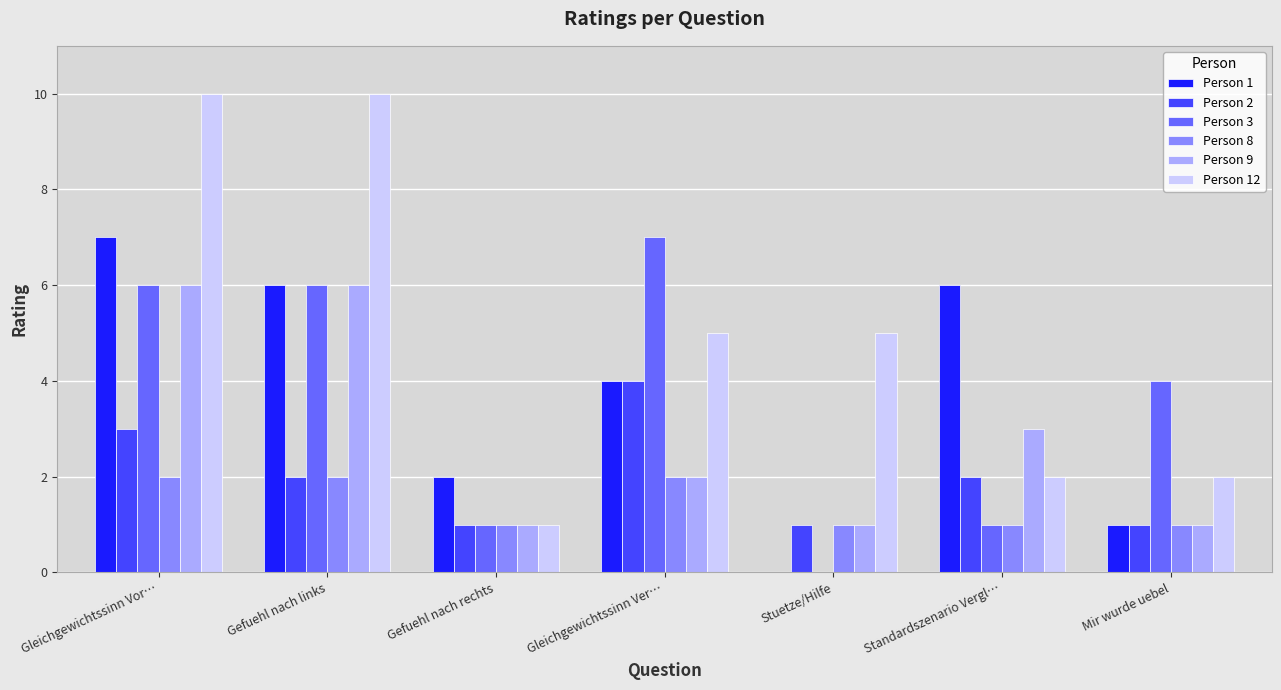

What is the sum of all Person 9 values?

20